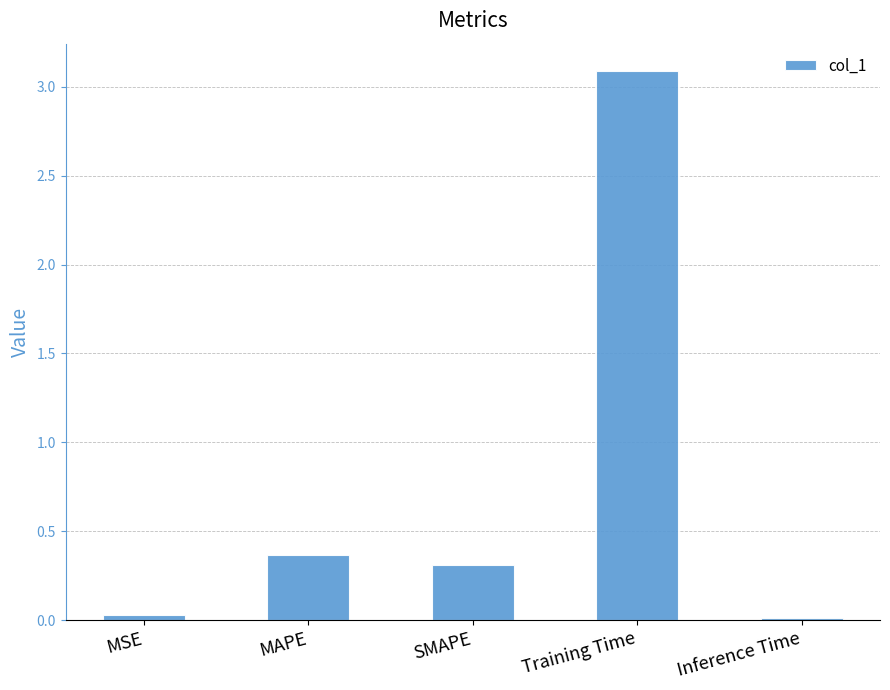

The value at MAPE is 0.5. True or false?

False